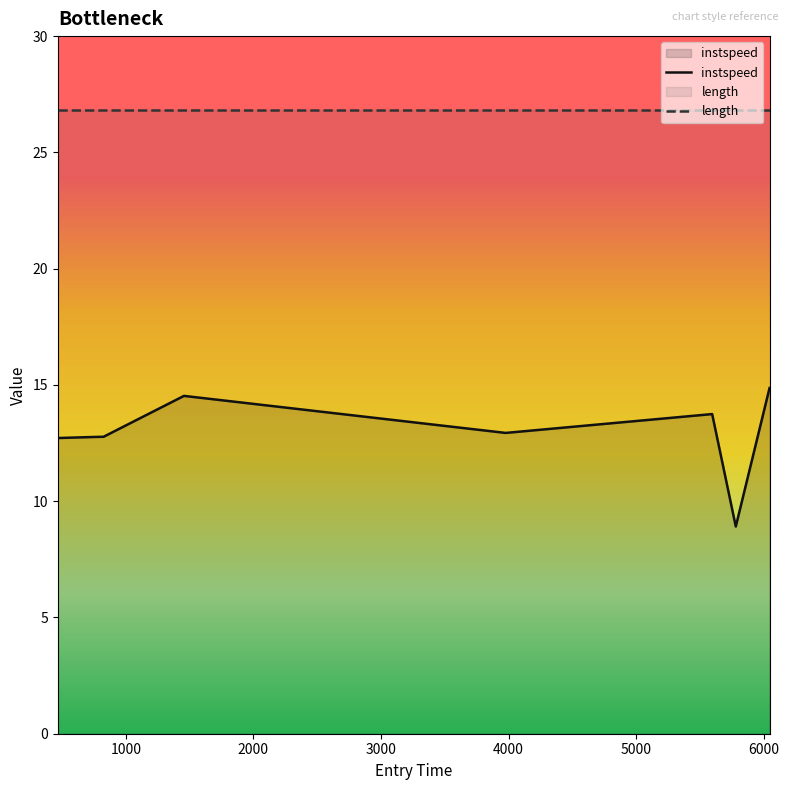

How many lines are shown in the chart?

2